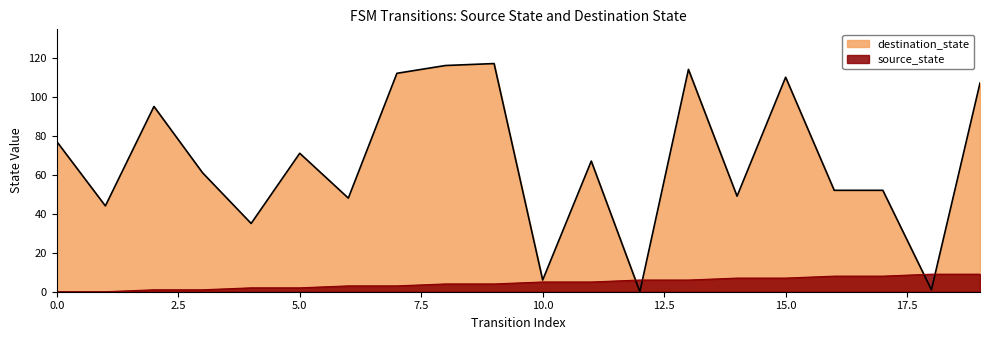

True or false: destination_state and source_state intersect in this chart.

True